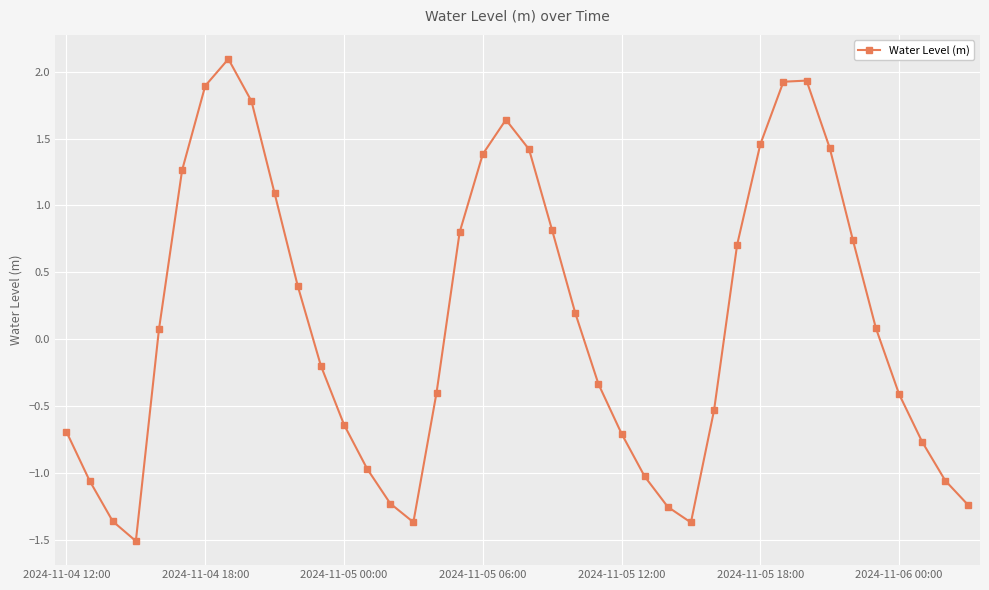

How many interior local peaks (higher than both neighbors) does the data have?

3